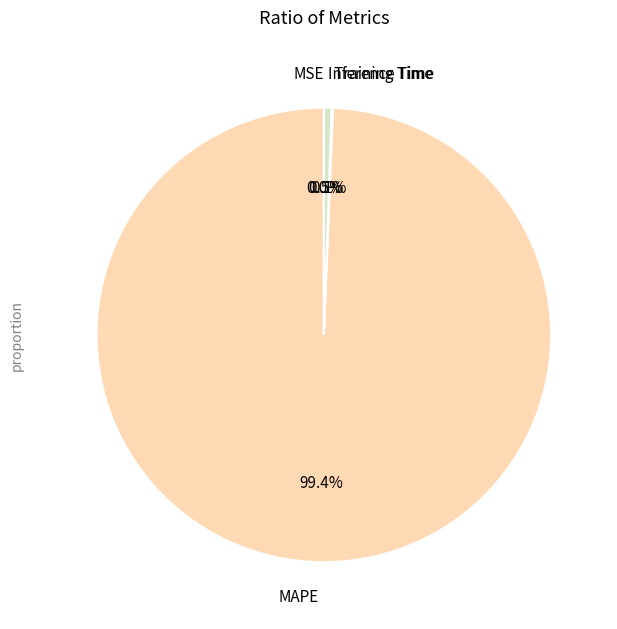

To the nearest percent, what is the average slice percentage?

25%